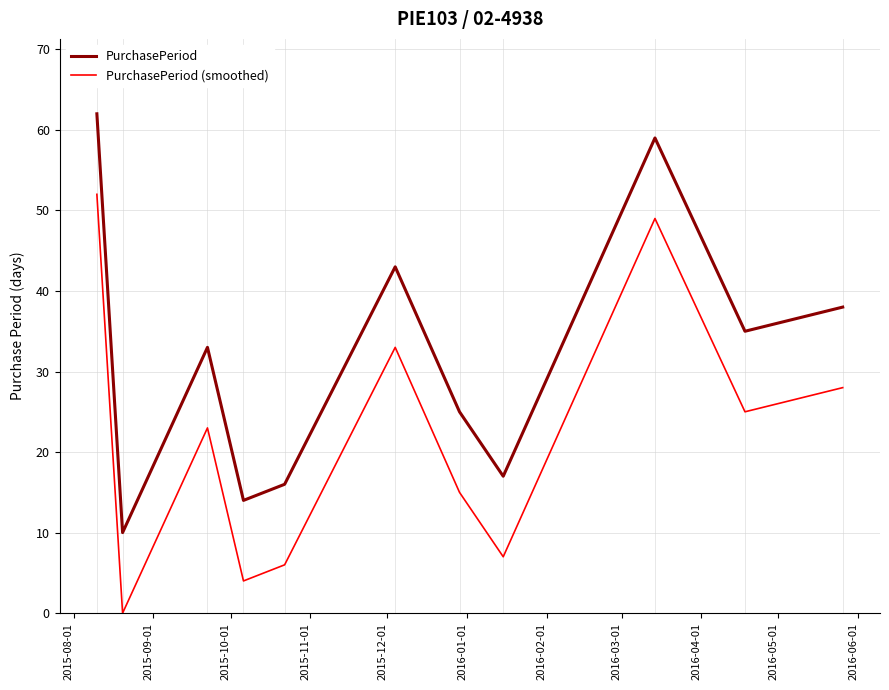

List the series in order of their peak value, highest first.

PurchasePeriod, PurchasePeriod (smoothed)